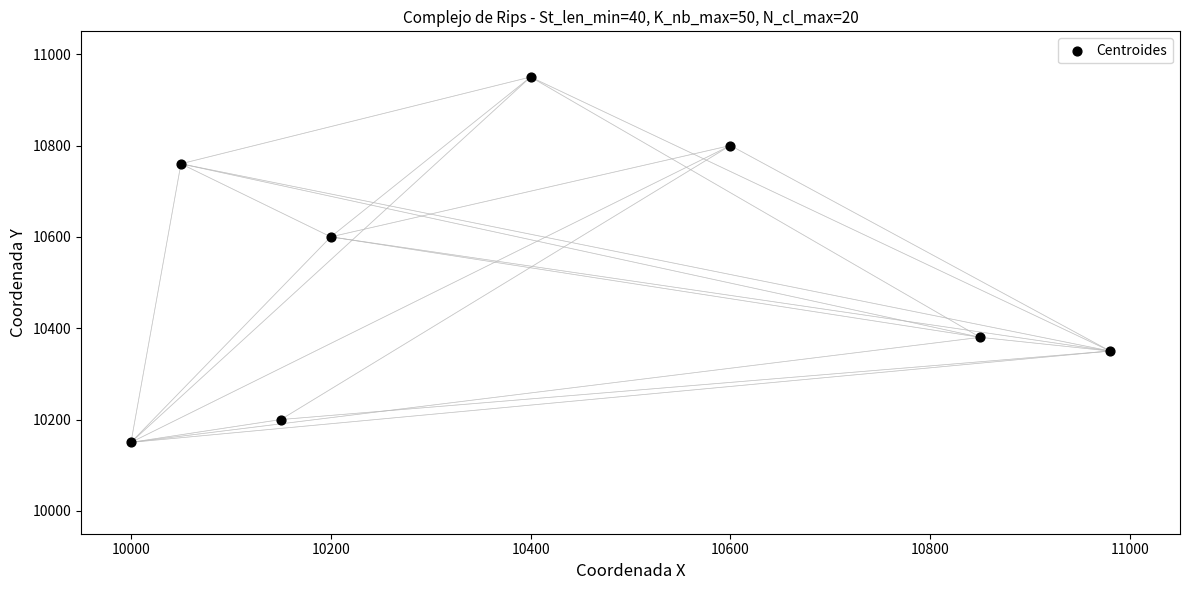

What is the range of Y values (max minus min)?

800